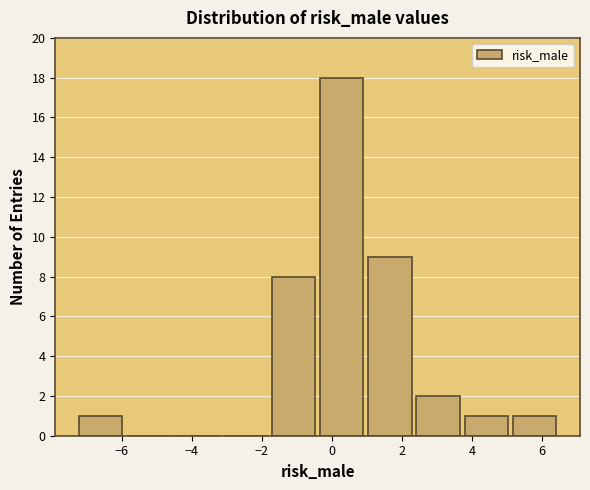

How tall is the bar that spans -0.4 to 1.0 on the x-axis? Neither the bar edges nor the heights are printed on the chart, so give them approximately, as read against the axes.

18